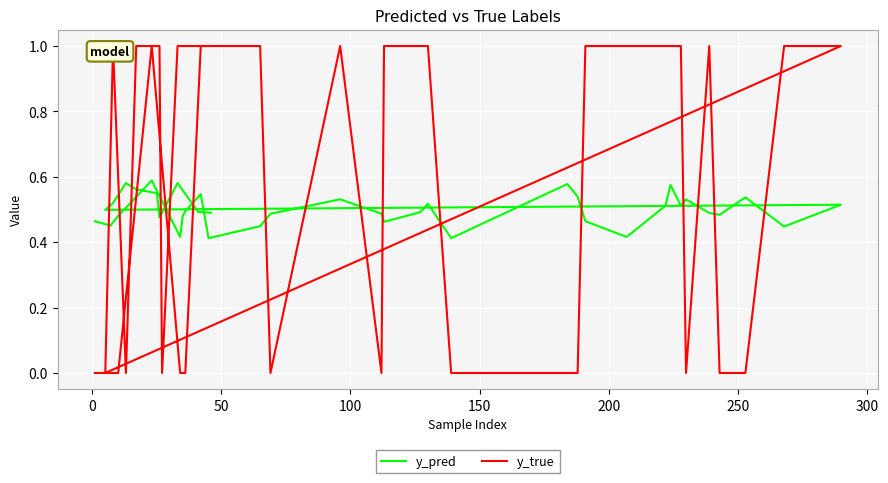

Is this an area chart (filled region under the line)?

No